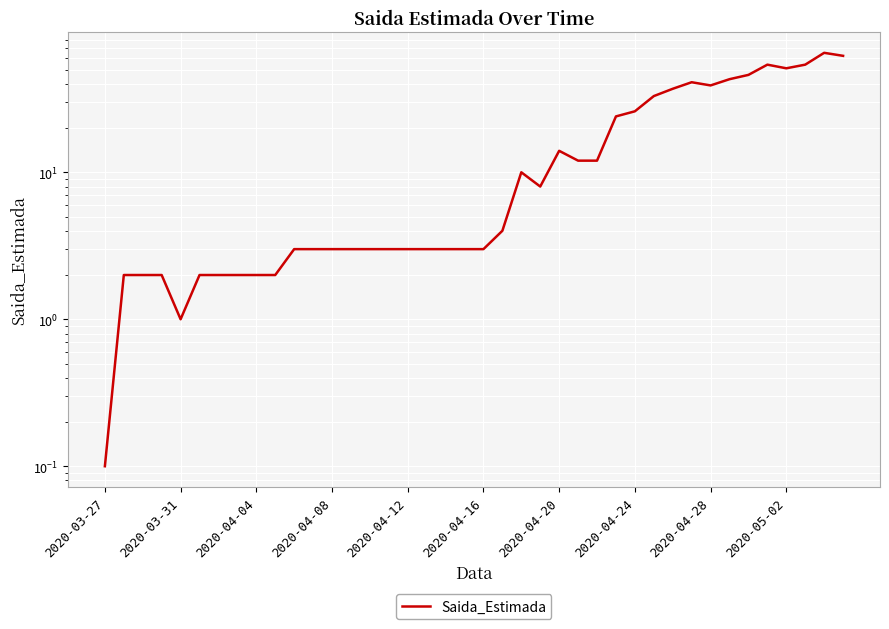

What is the change in value from 12 to 22?

+7.0